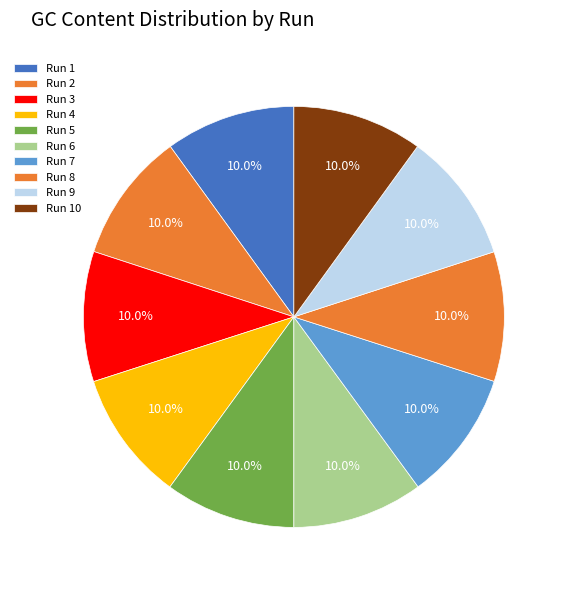

Which slice is the largest?

6